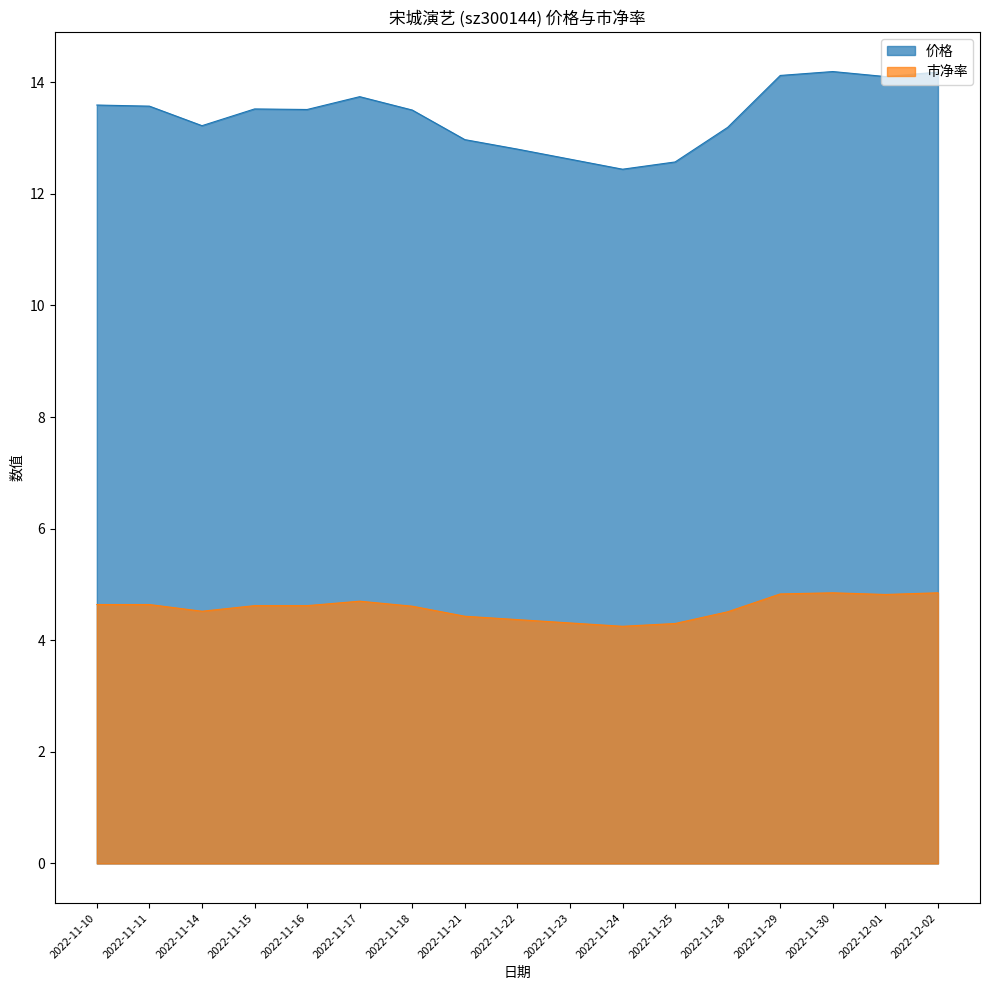

What is the total value across all series at 2022-11-24?

16.7